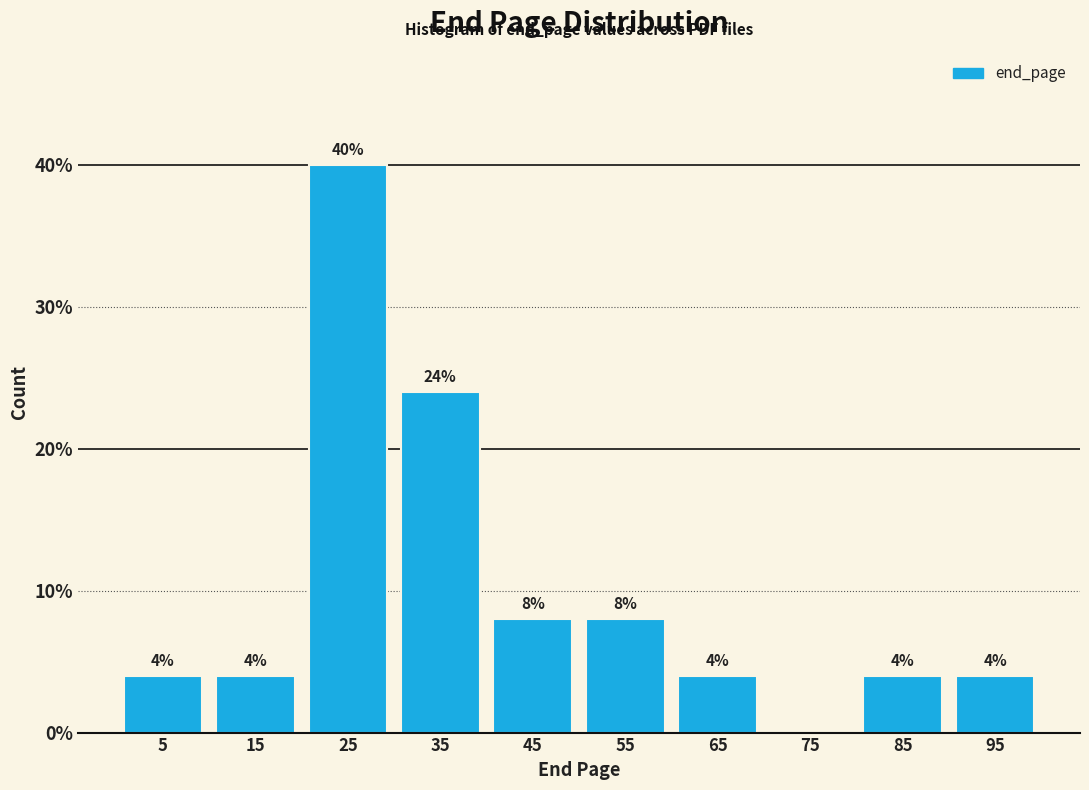

Which range on the x-axis has the tallest bar?

20 to 30